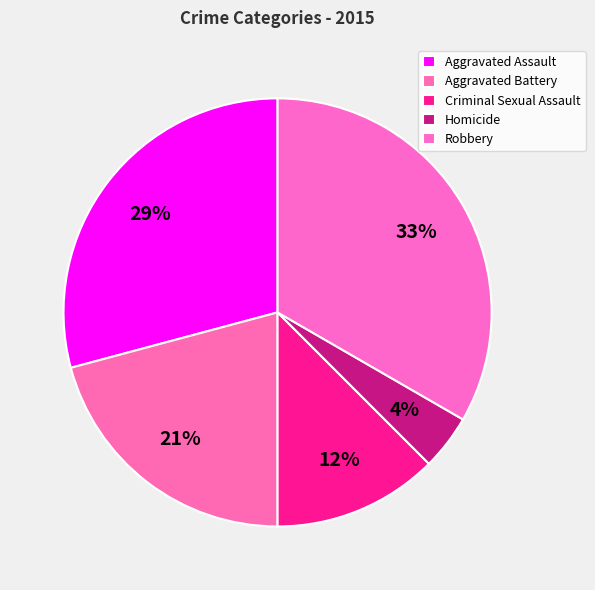

How many slices are in this pie chart?

5